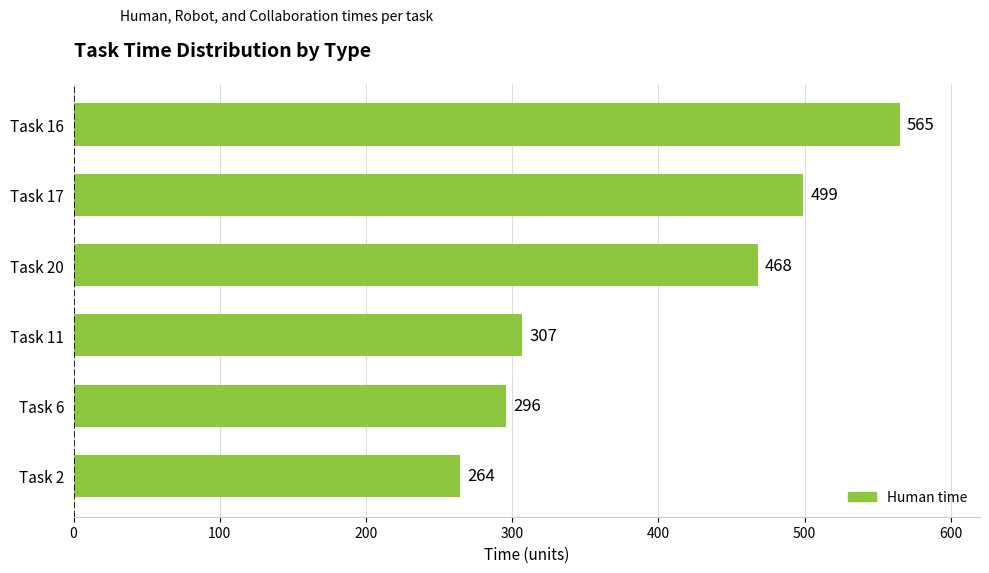

Reading top to bottom, extract all data points from this chart.

565	499	468	307	296	264